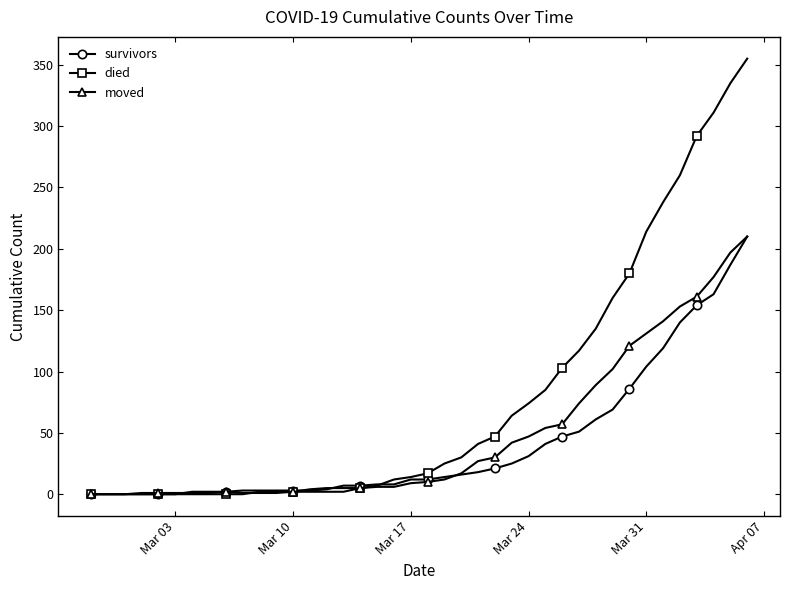

Which series has the largest total across all categories?

died